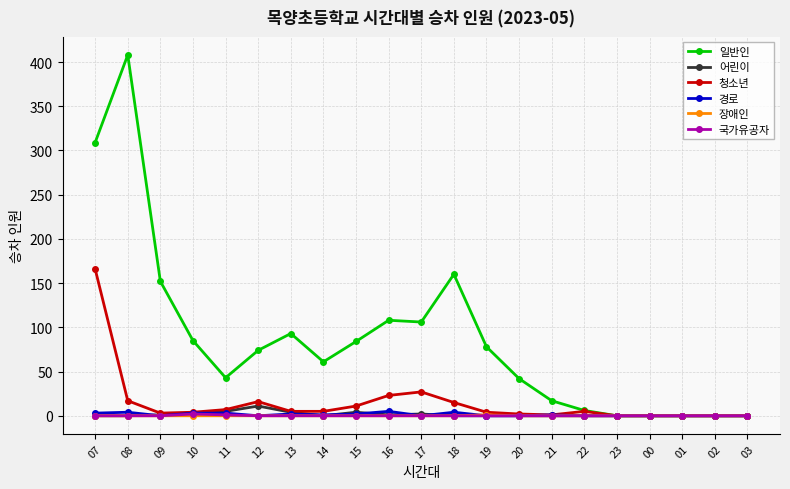

Where is the first local minimum for 일반인?

11